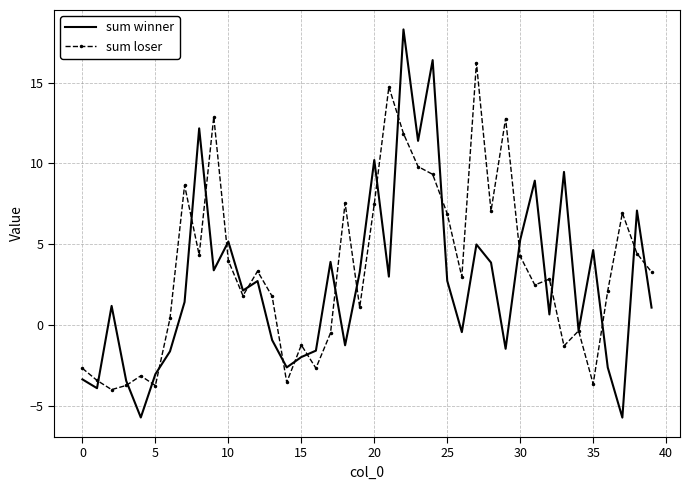

What is the difference between the maximum and minimum values in the sum winner series?

24.0